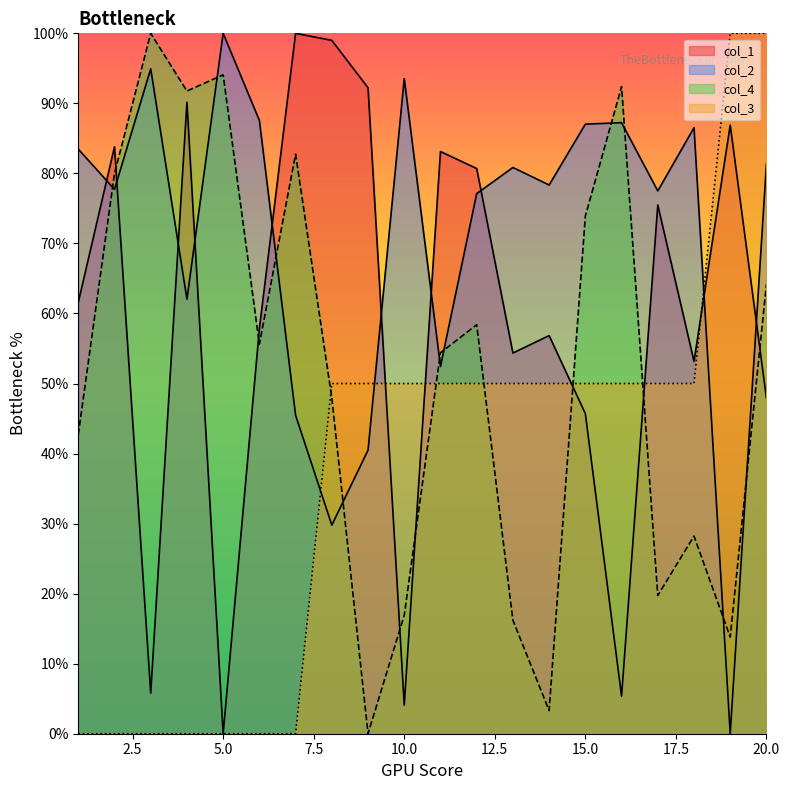

Where do col_4_clean and col_1 first cross each other?

2 and 3